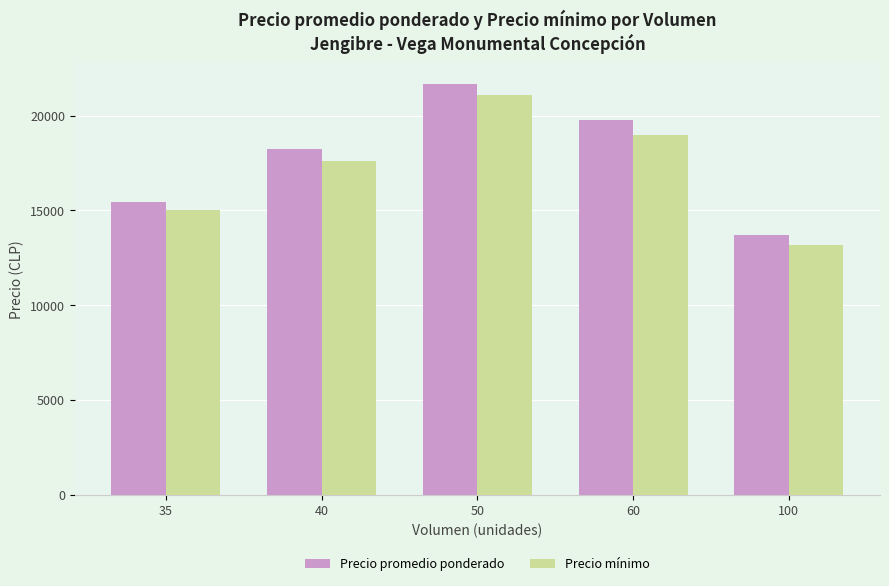

List the labels in order of Precio mínimo value, largest first.

50, 60, 40, 35, 100